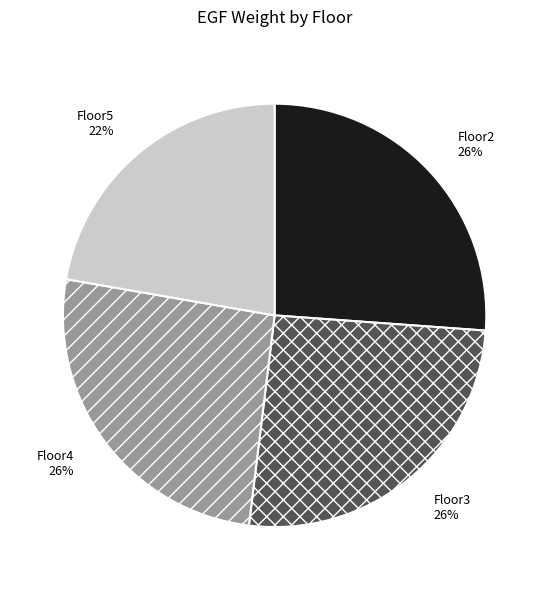

The Floor2 slice represents 16% of the pie. True or false?

False